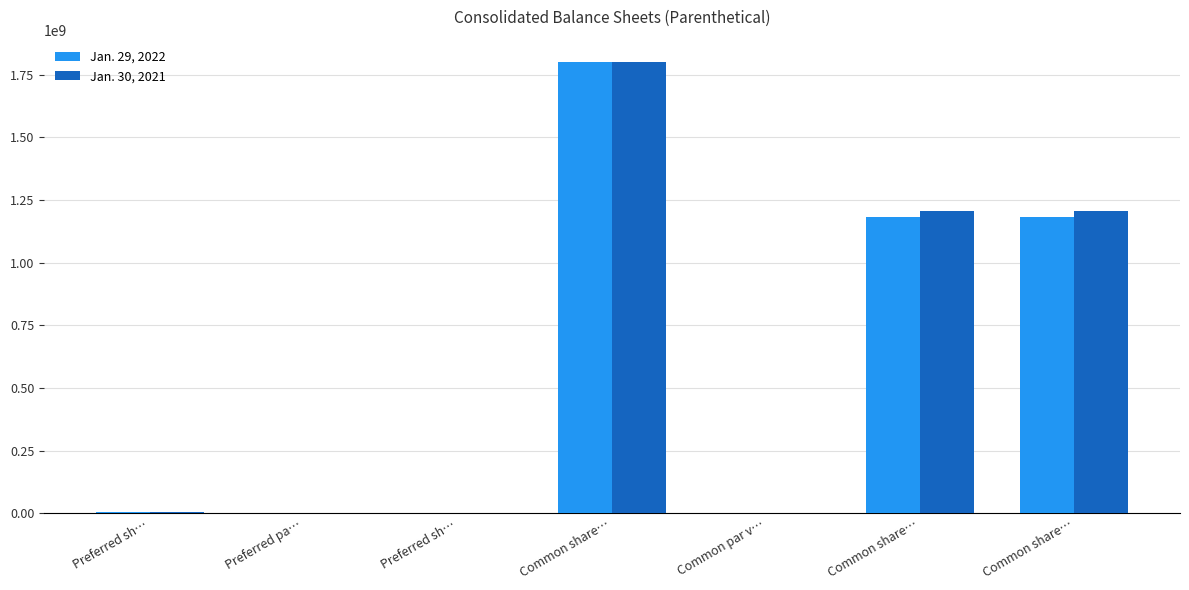

At which category is the sum across all series the highest?

Common share…